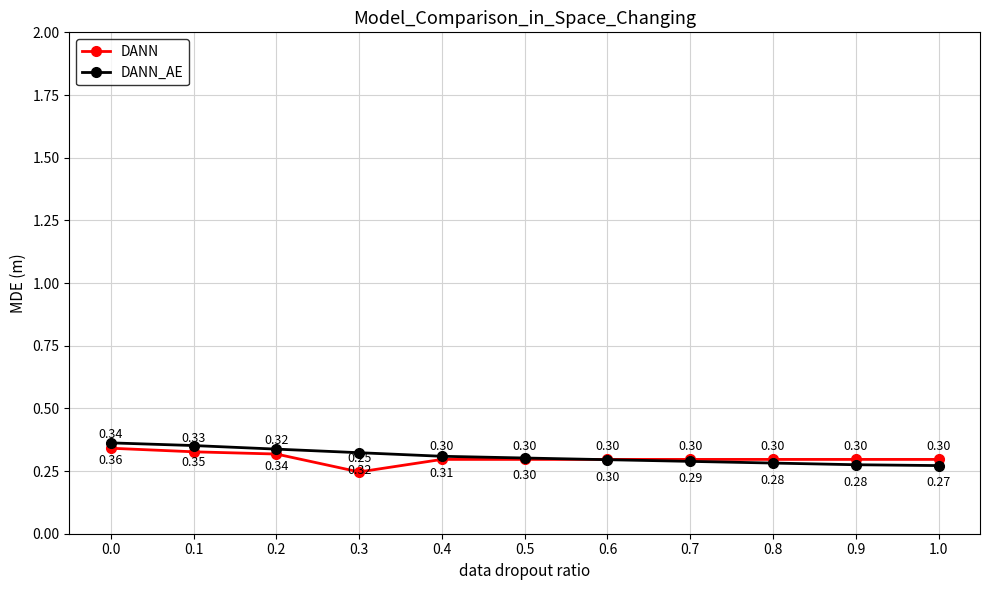

What is the highest value of the DANN series?

0.3